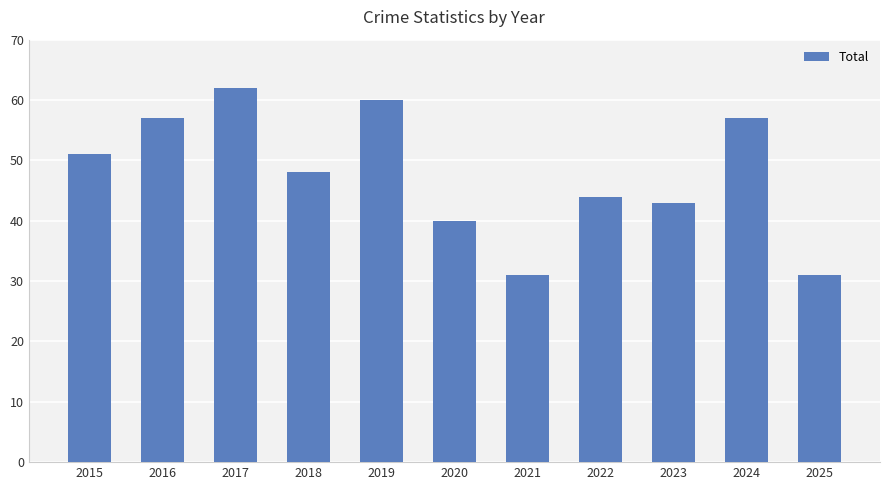

What is the sum of all values?

524